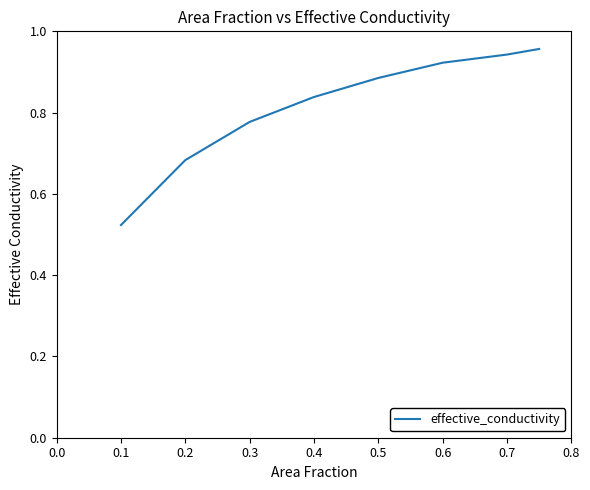

True or false: there are more than 2 points higher than both neighbors.

False